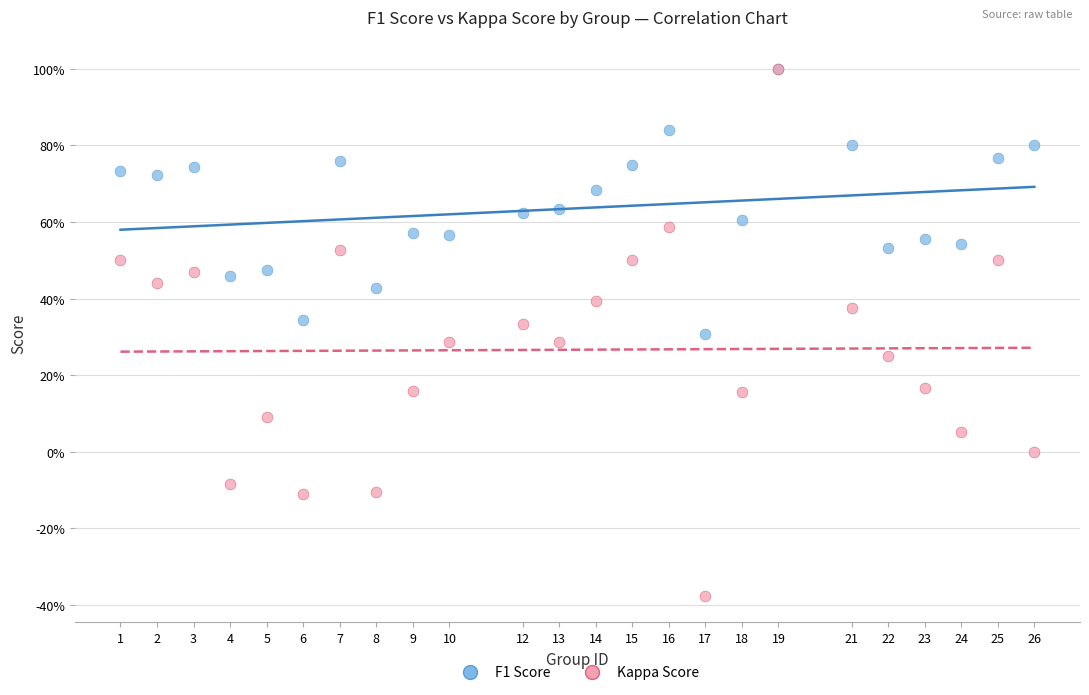

What are all the series names shown in the legend?

F1 Score, Kappa Score